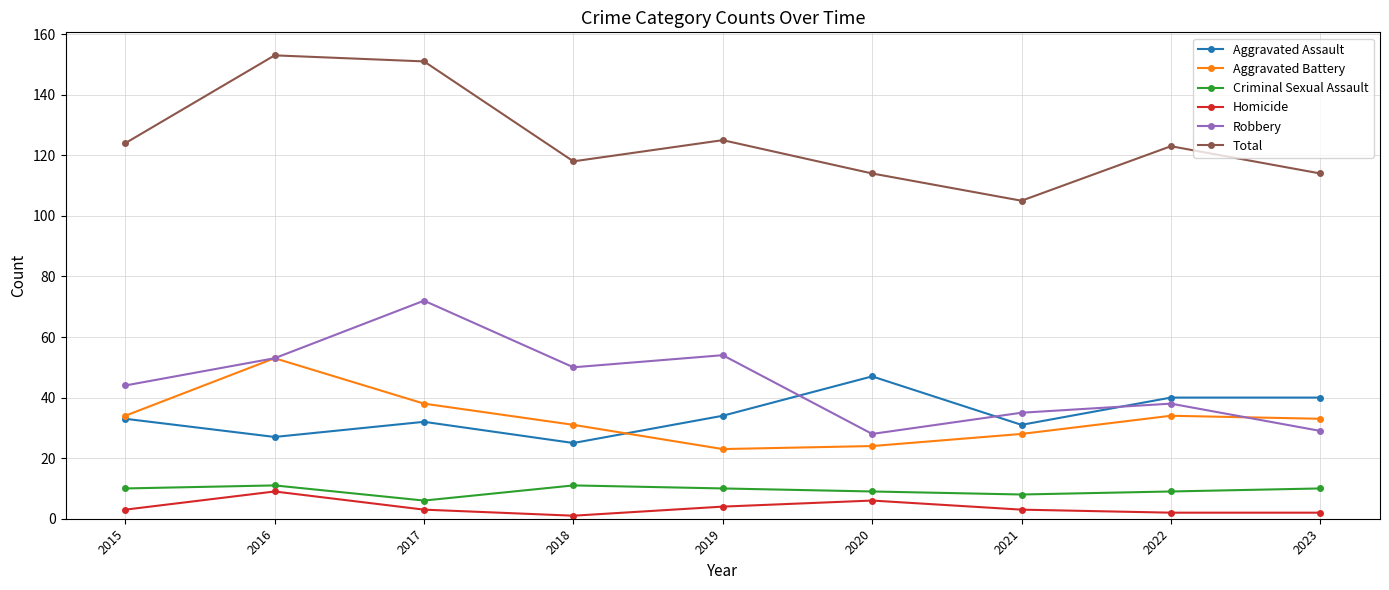

What is the spread (max minus min) of values at 2017?

148